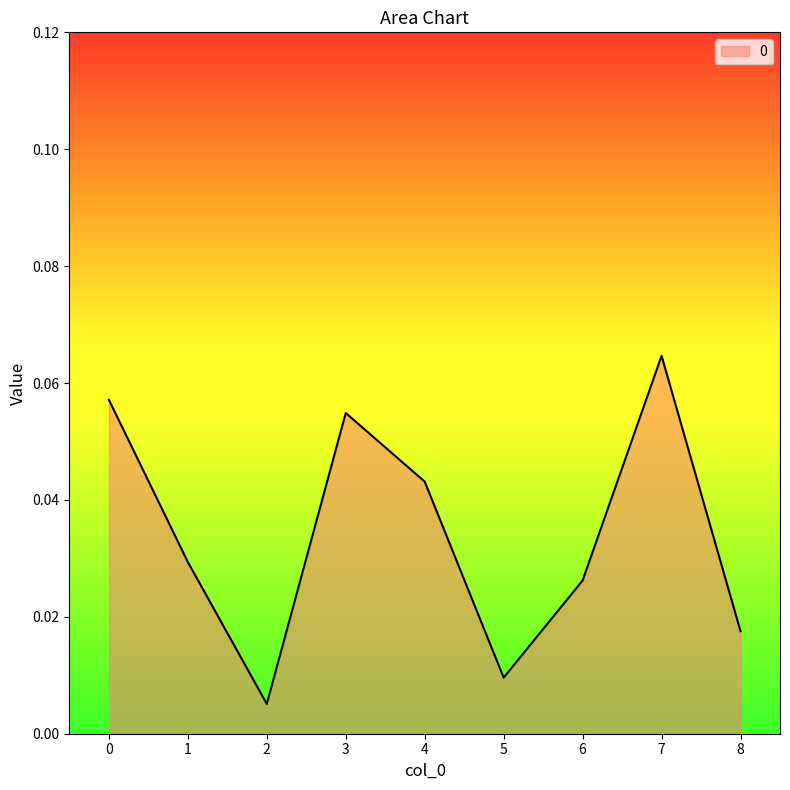

Does the chart display data point markers on the line(s)?

No